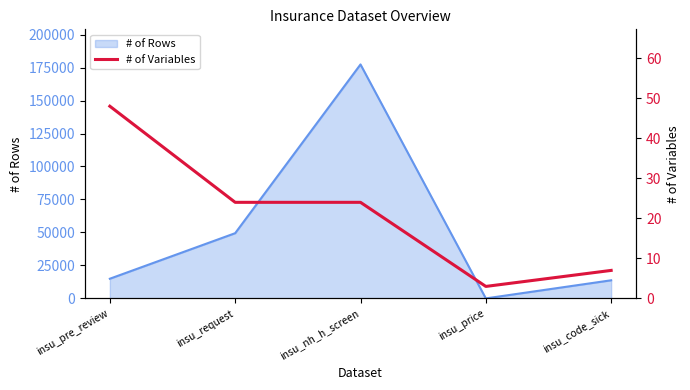

True or false: the data shows 3 at insu_price.

True